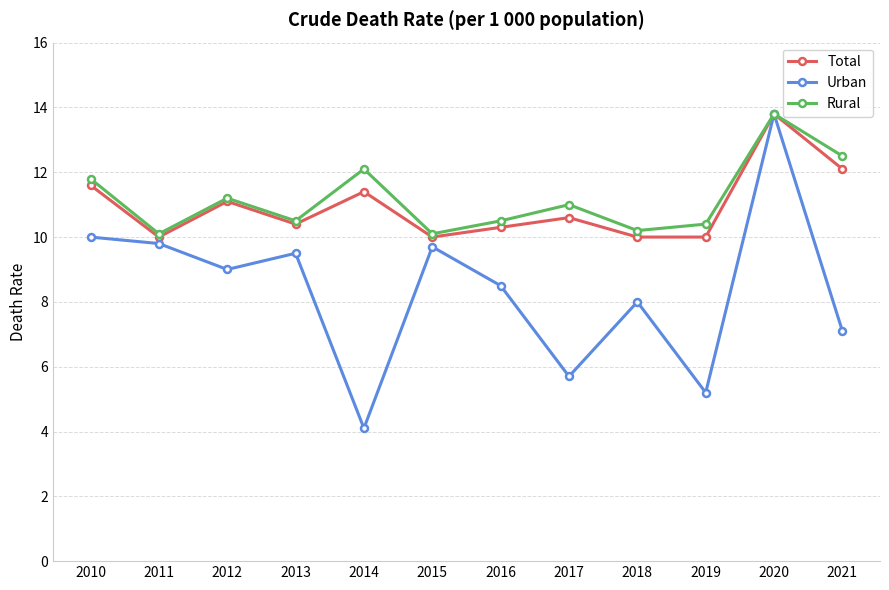

Which series has the widest spread of values?

Urban